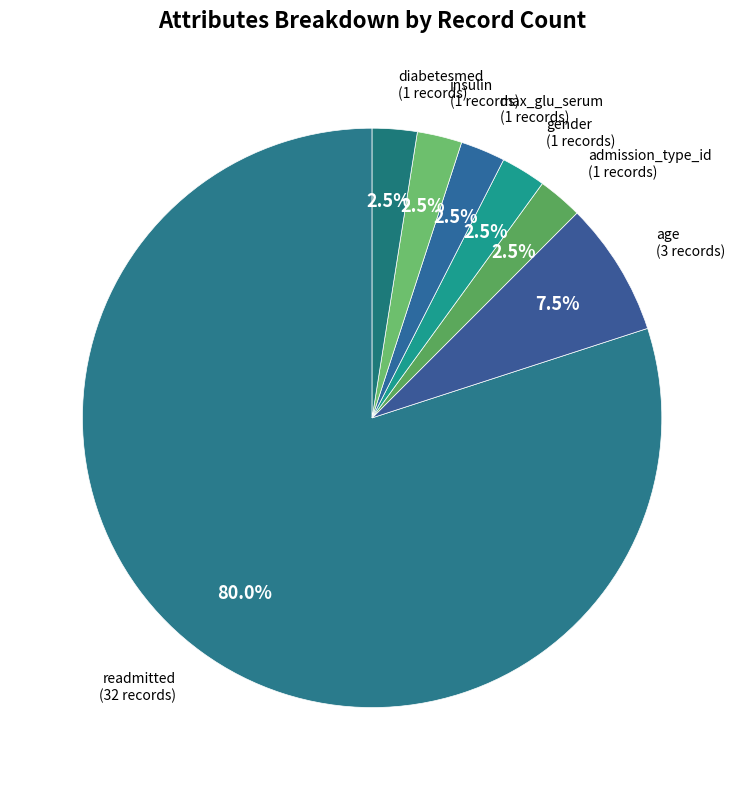

How many slices are in this pie chart?

7